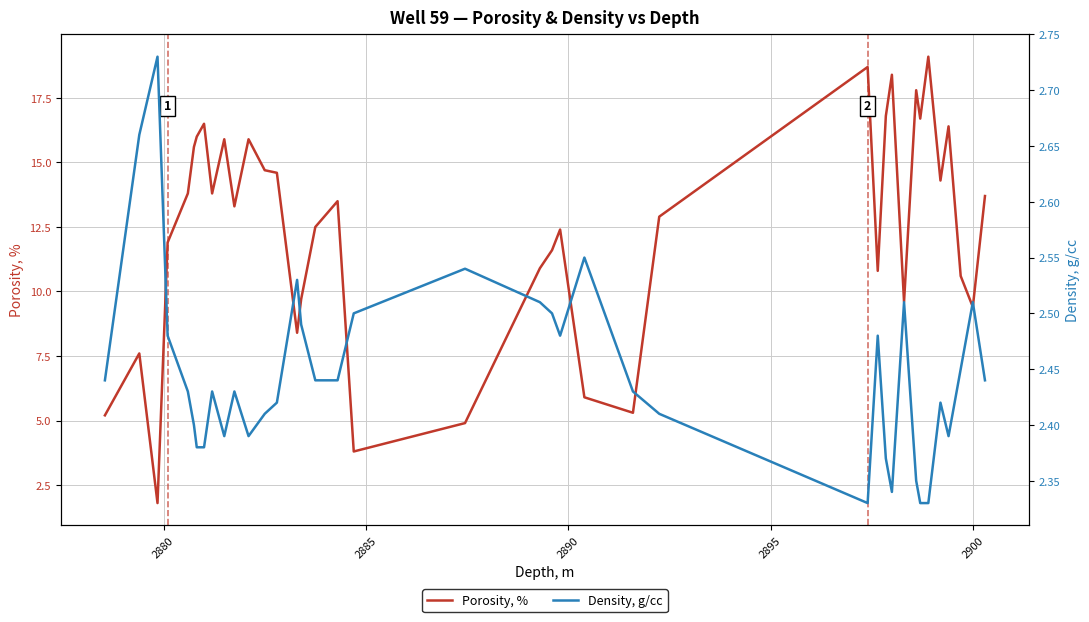

Is the value of Density, g/cc at 30 greater than the value of Porosity, % at 35?

No